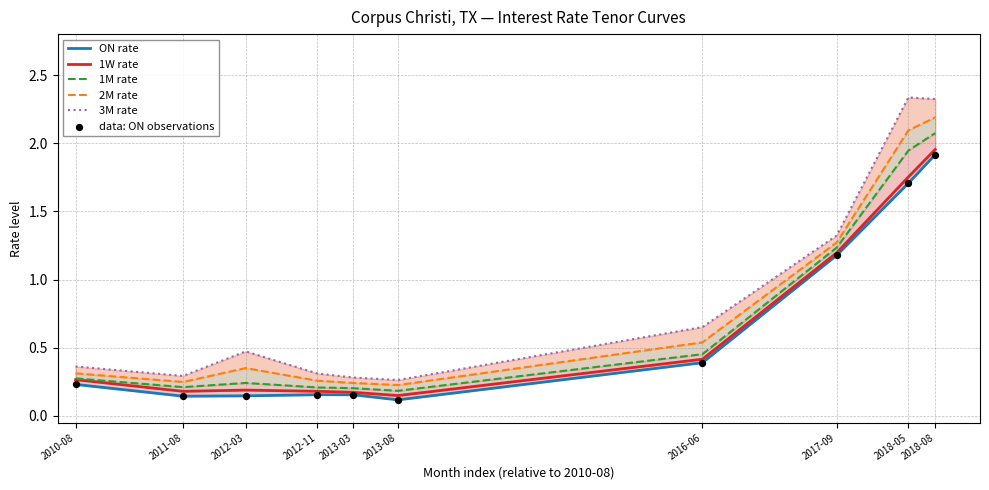

Which series contains the lowest Y value?

ON rate